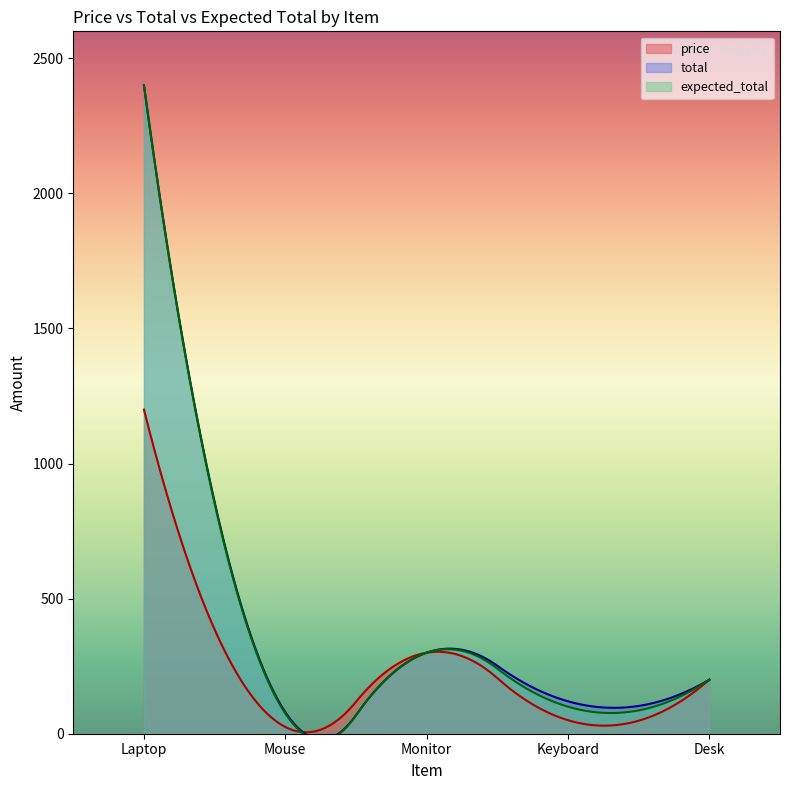

Which category has the highest value in the total series?

Laptop